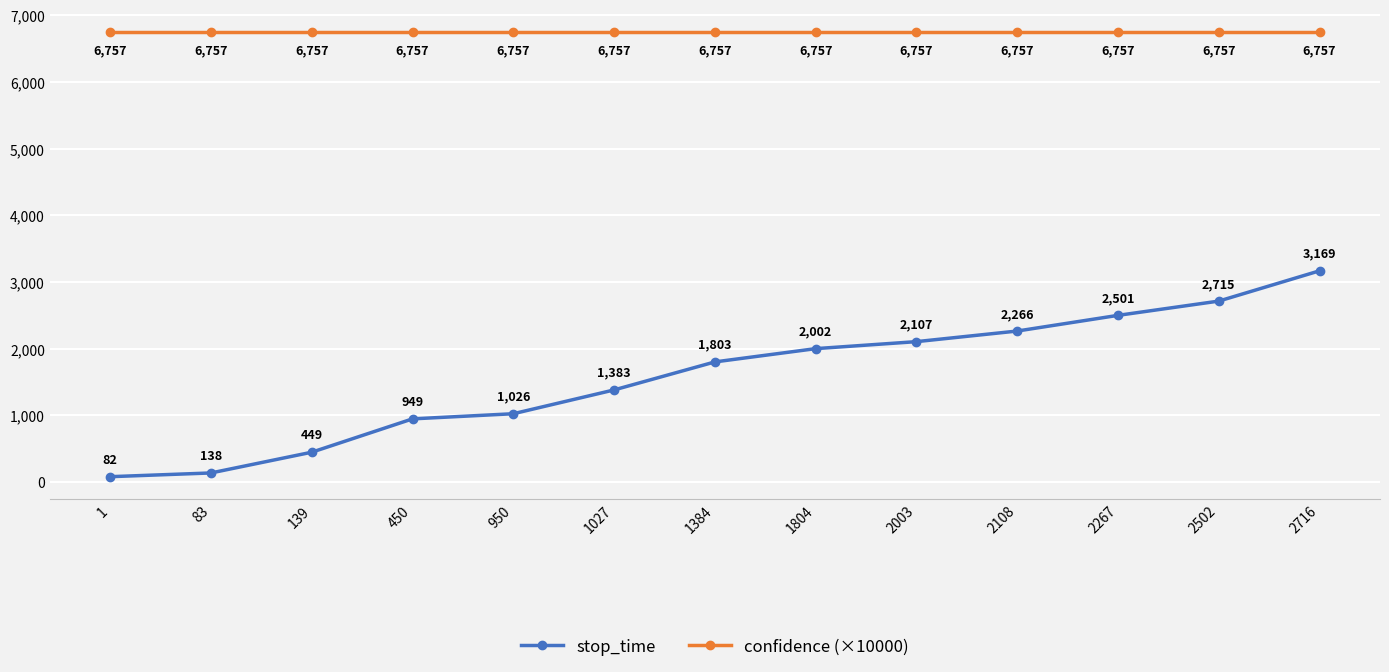

The confidence (×10000) series shows 9656.1 at 450. True or false?

False